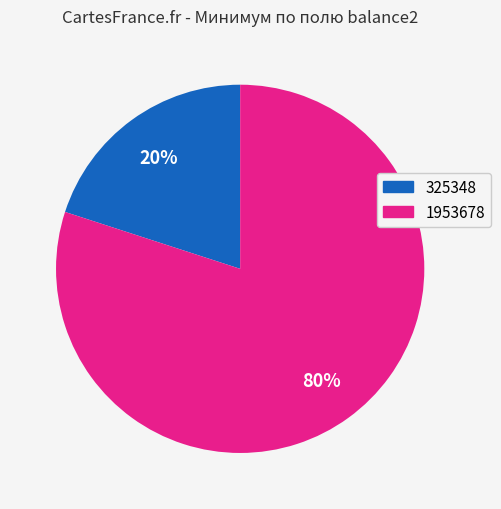

Does any single category account for the majority?

Yes